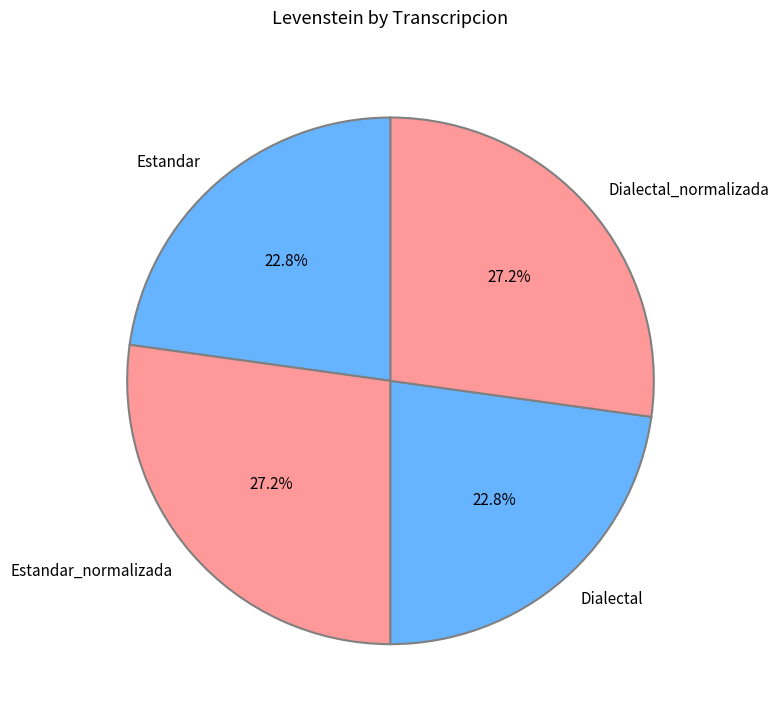

Is it true that Dialectal_normalizada is 21% of the pie?

False